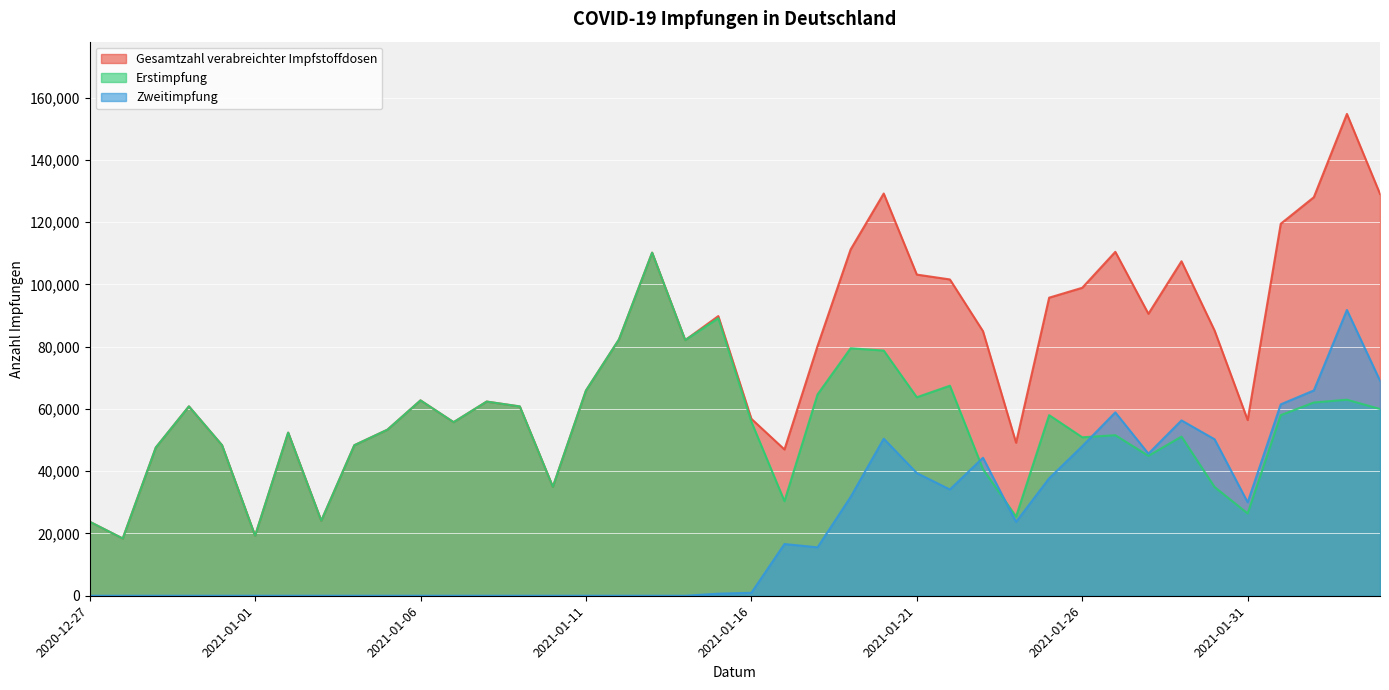

What is the sum of all Erstimpfung values?

2169931